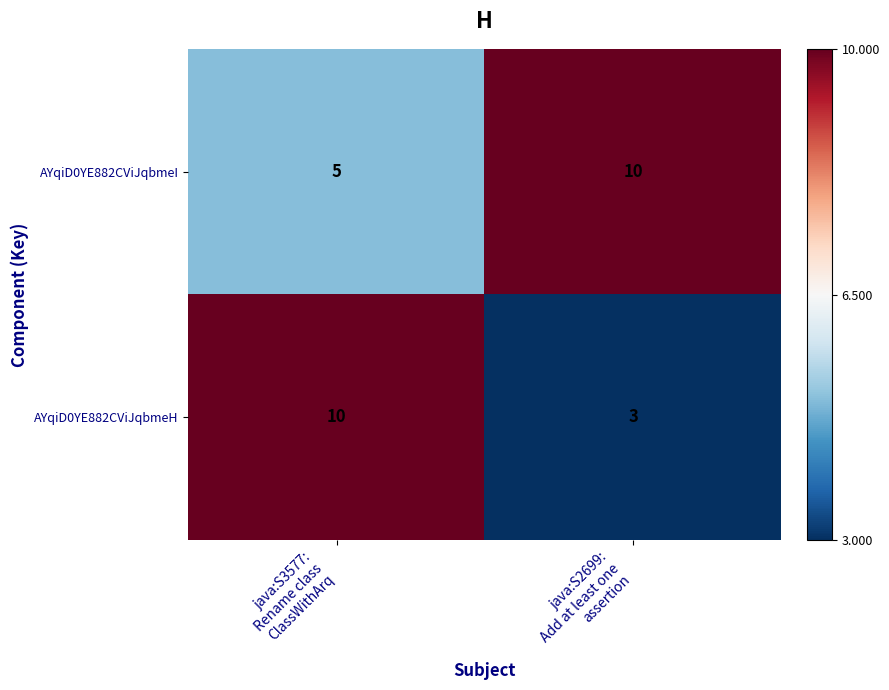

Reading right to left, transcribe all the data shown in this chart.

AYqiD0YE882CViJqbmeI: 10	5
AYqiD0YE882CViJqbmeH: 3	10